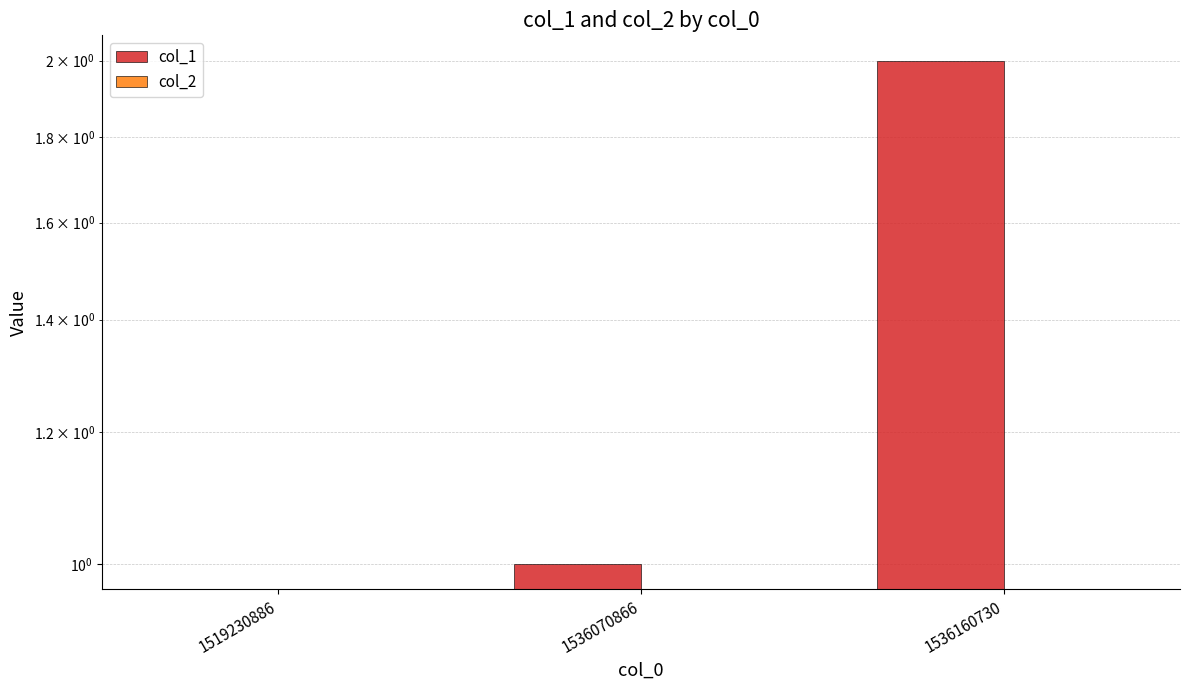

Are the bars horizontal?

No